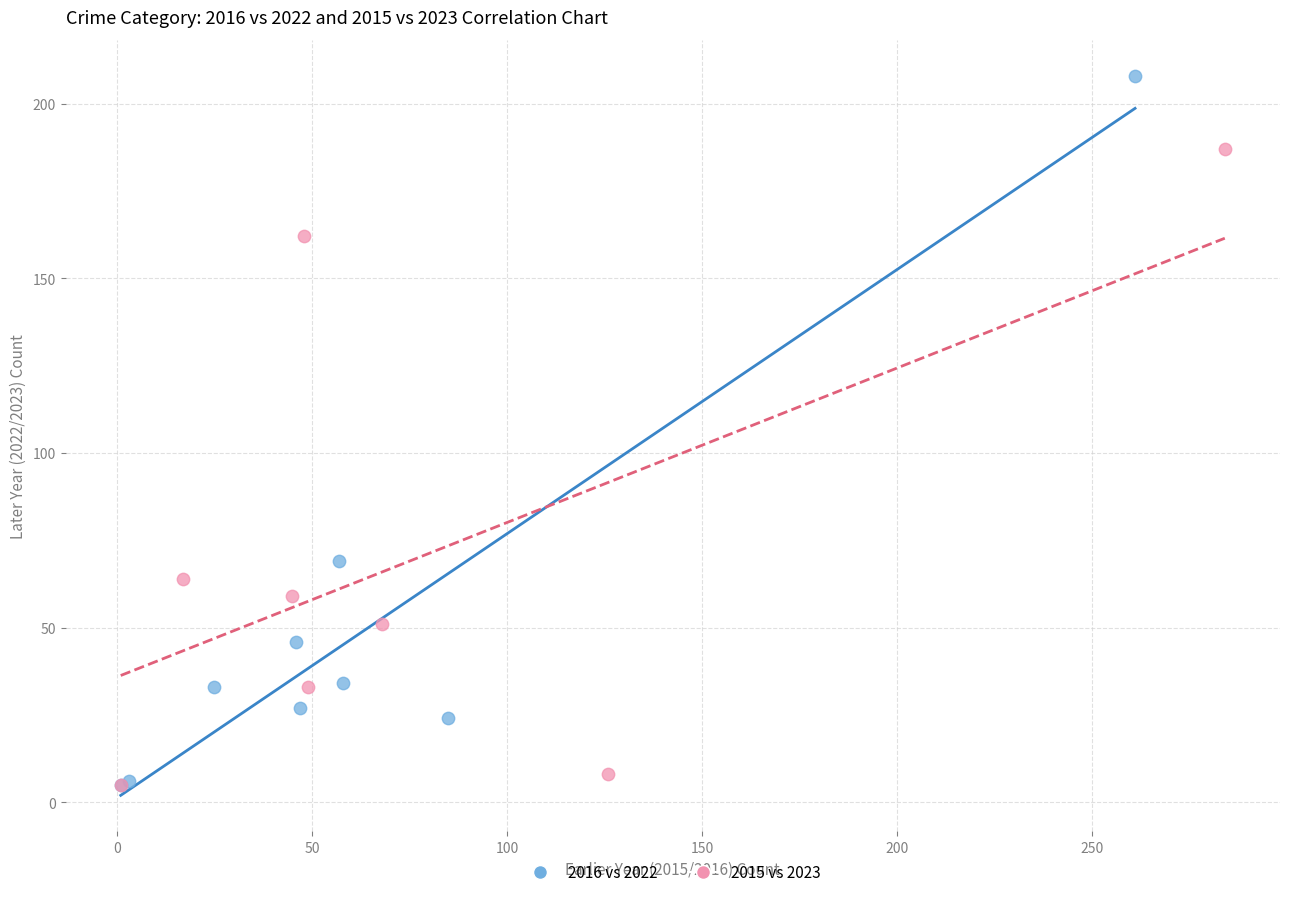

Which series reaches the maximum Y coordinate?

2016 vs 2022